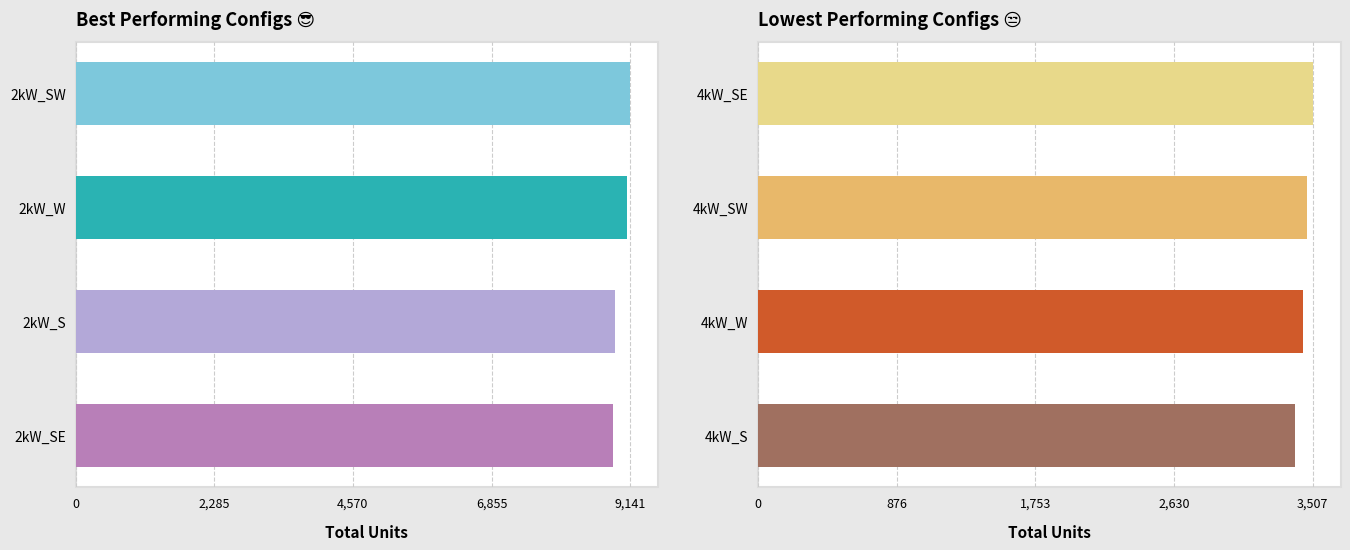

How many groups of bars are there?

4